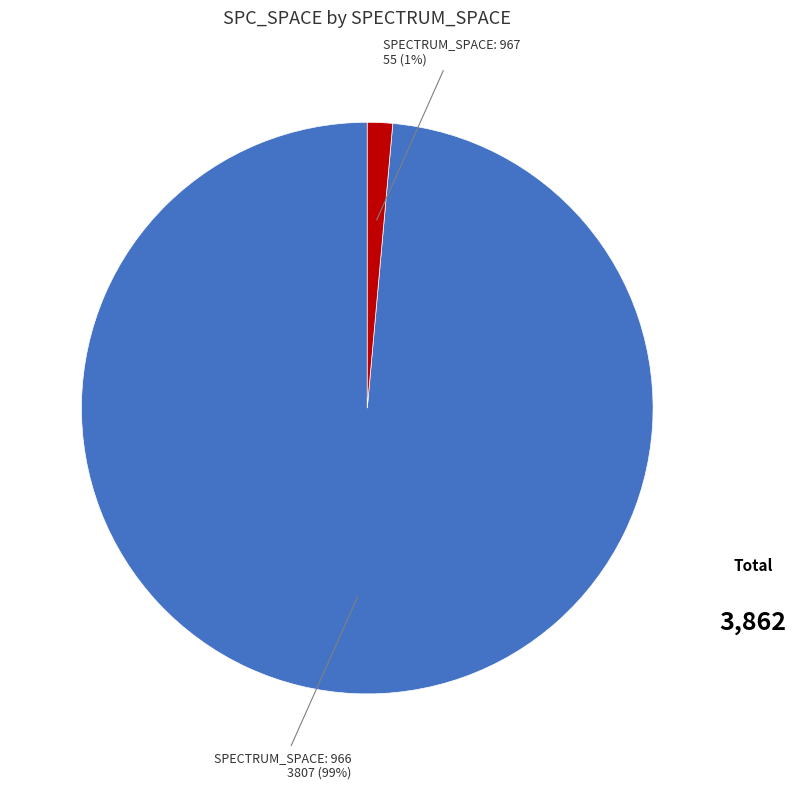

To the nearest percent, what is the average slice percentage?

50%